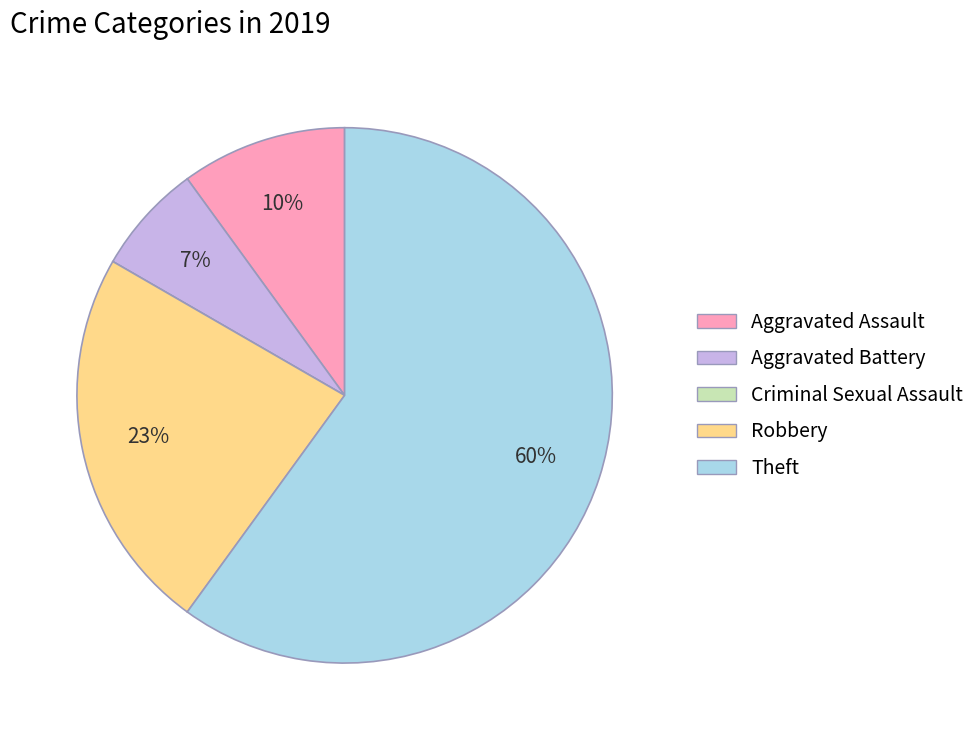

What is the largest slice in the pie chart?

Theft